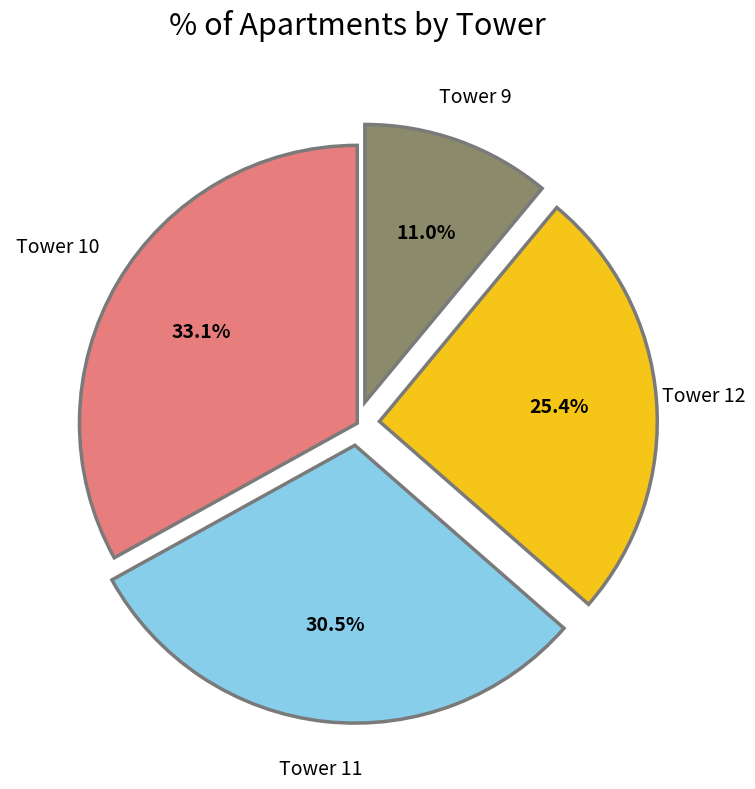

Is there any slice that represents more than half of the pie?

No